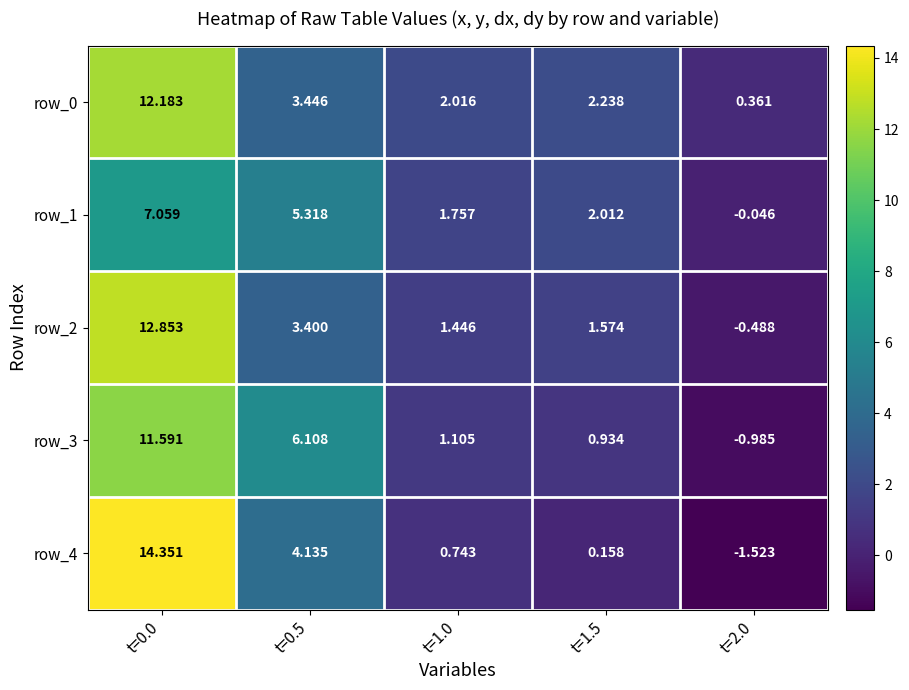

Where is row_0 nearest to the value 6?

t=0.5